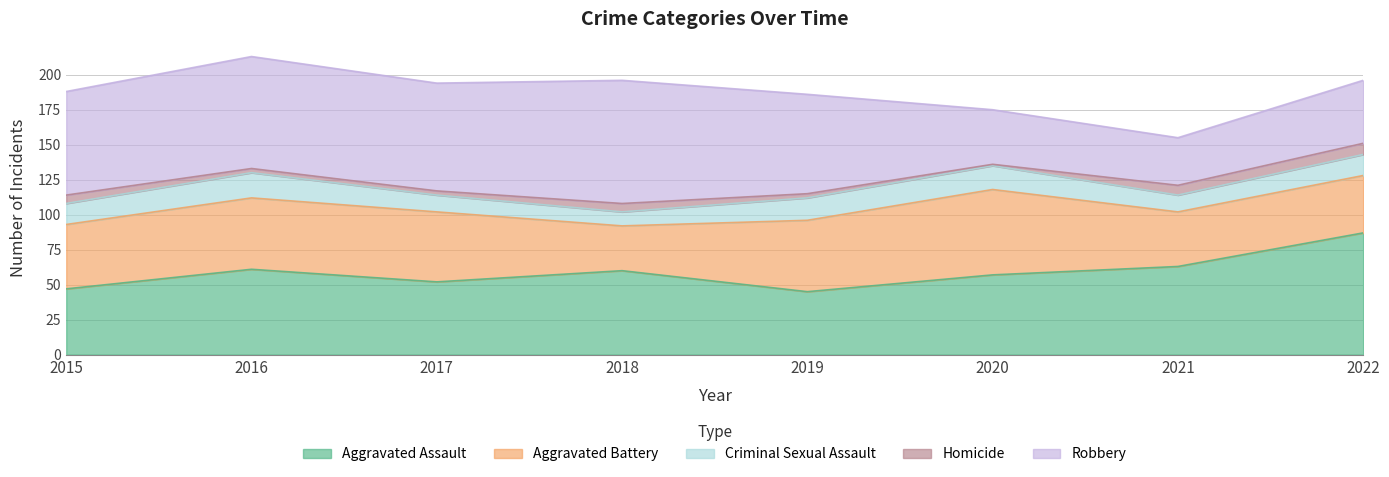

What is the value of the Robbery point at the 2nd from the left?

80